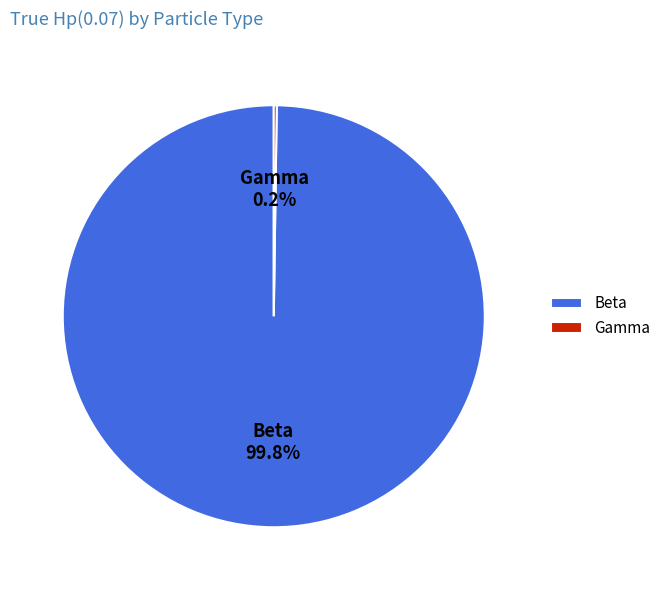

The Beta slice represents 87% of the pie. True or false?

False